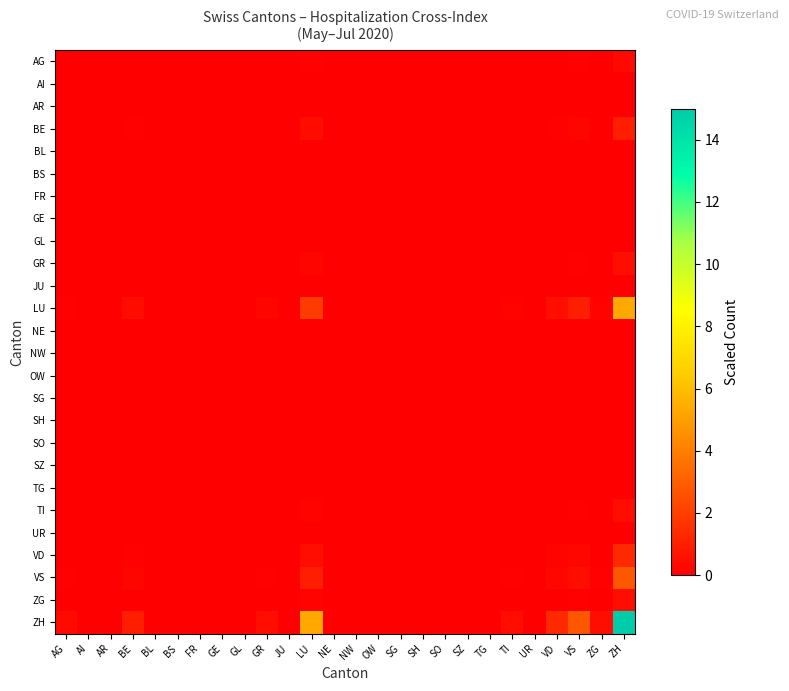

Which series has the largest range (max minus min)?

ZH